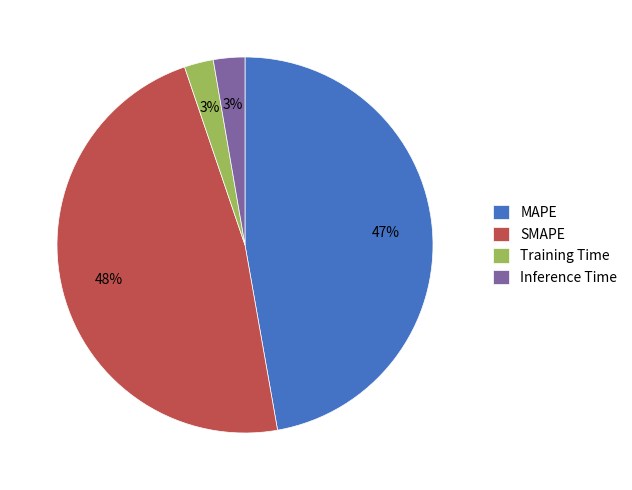

How many segments does this pie chart have?

4